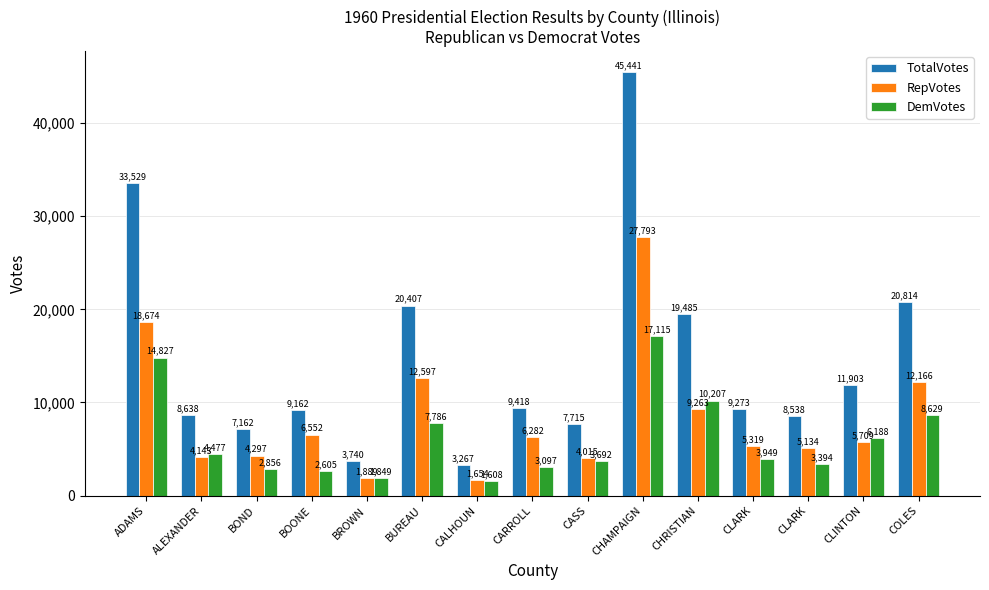

At how many categories does at least one series exceed 26285?

2